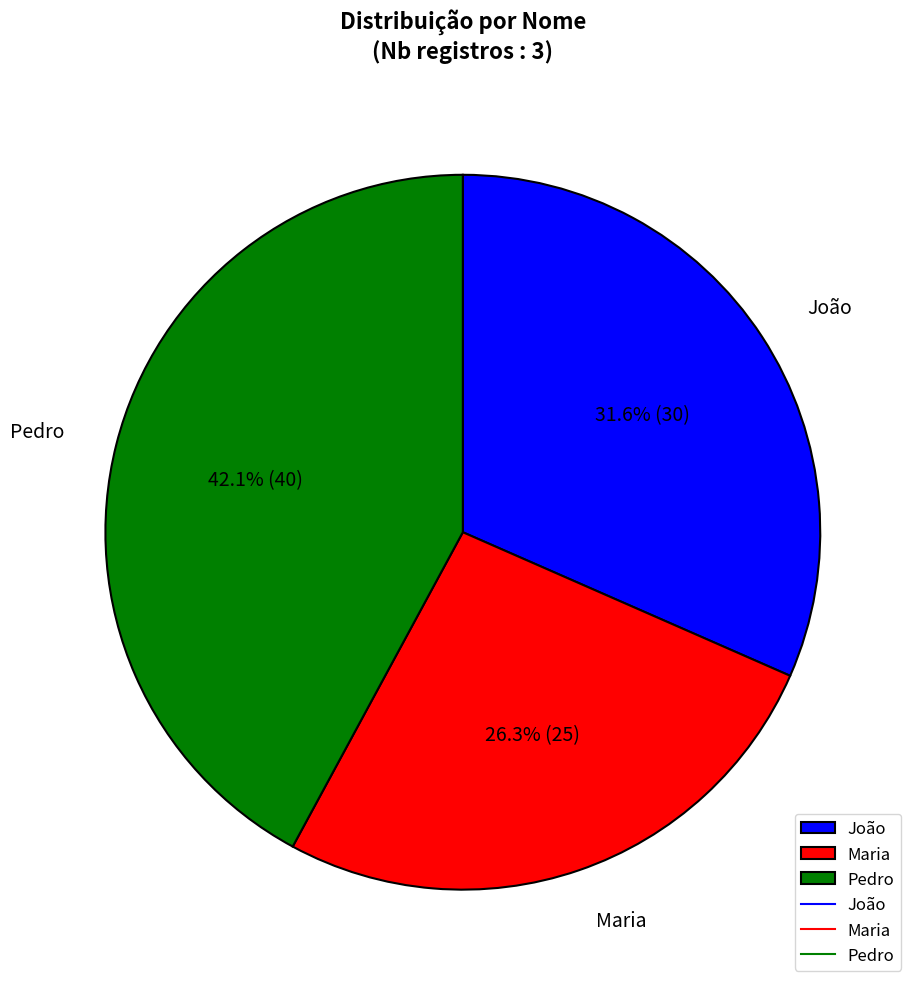

How many slices are in this pie chart?

3